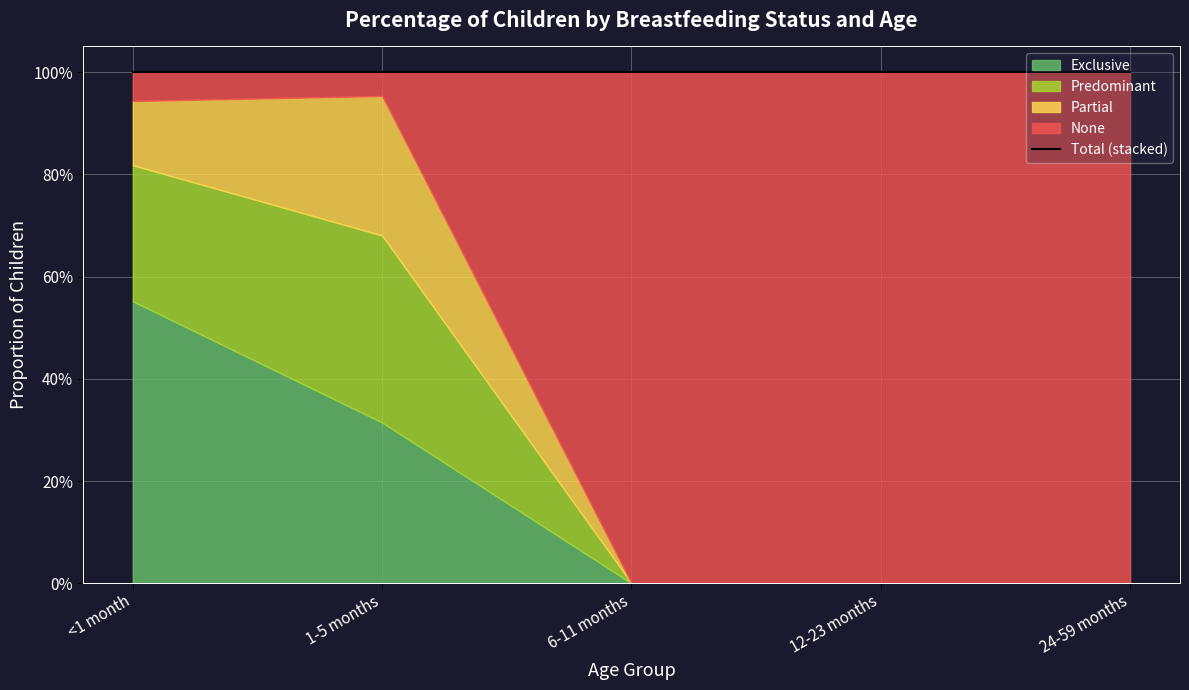

Rank the series by their maximum value, from lowest to highest.

Partial, Predominant, Exclusive, None